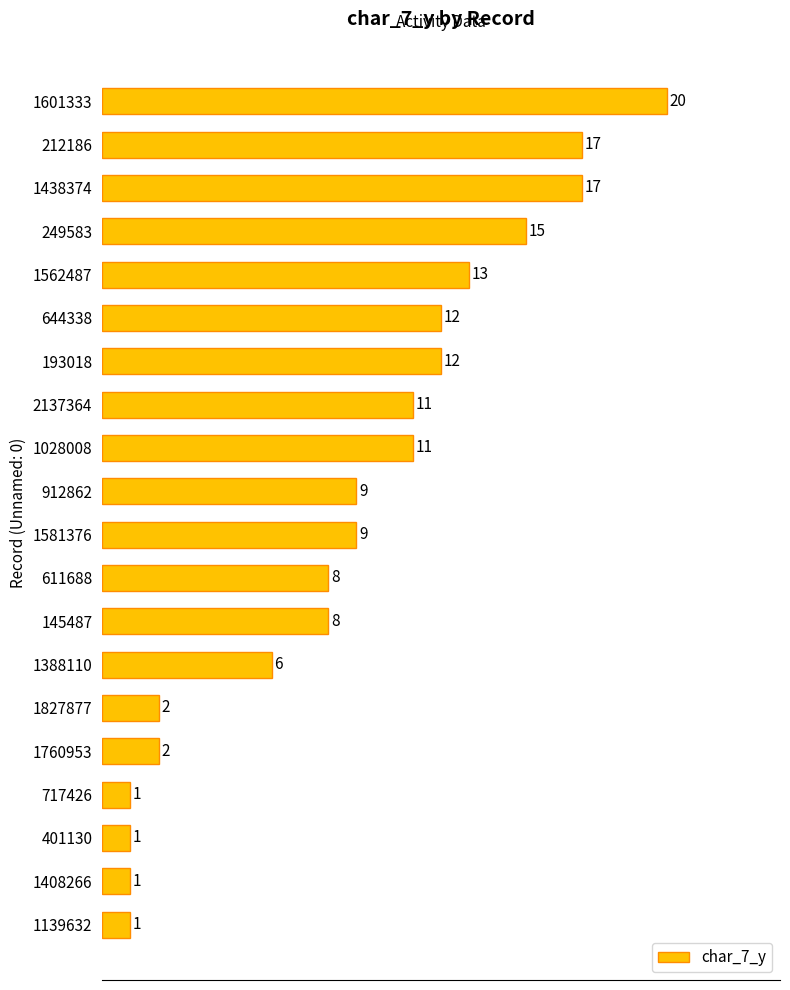

Reading bottom to top, transcribe all the data shown in this chart.

1	1	1	1	2	2	6	8	8	9	9	11	11	12	12	13	15	17	17	20